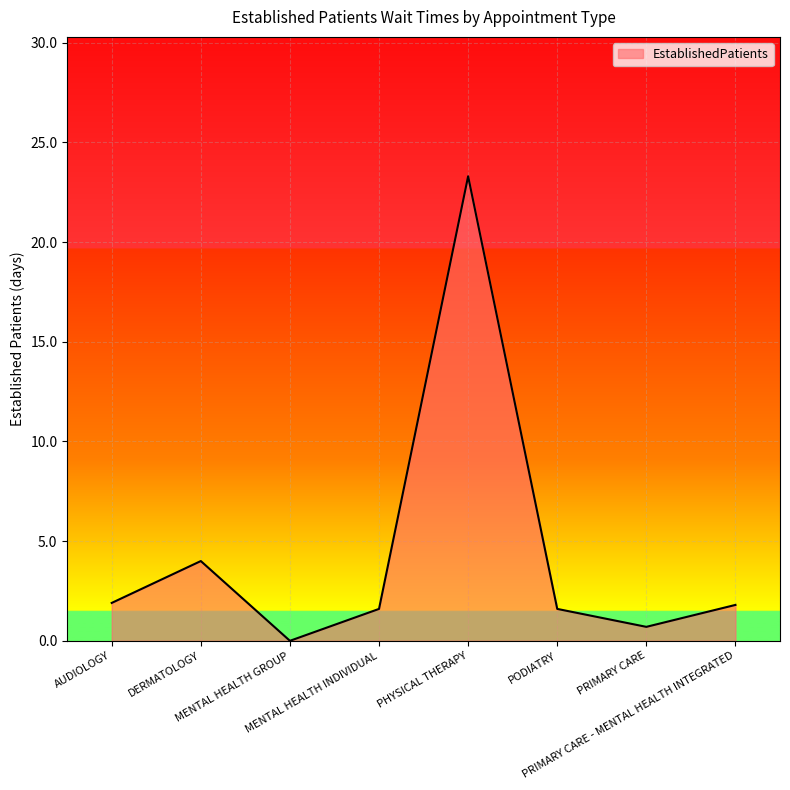

Which label corresponds to the smallest value in the chart?

MENTAL HEALTH GROUP